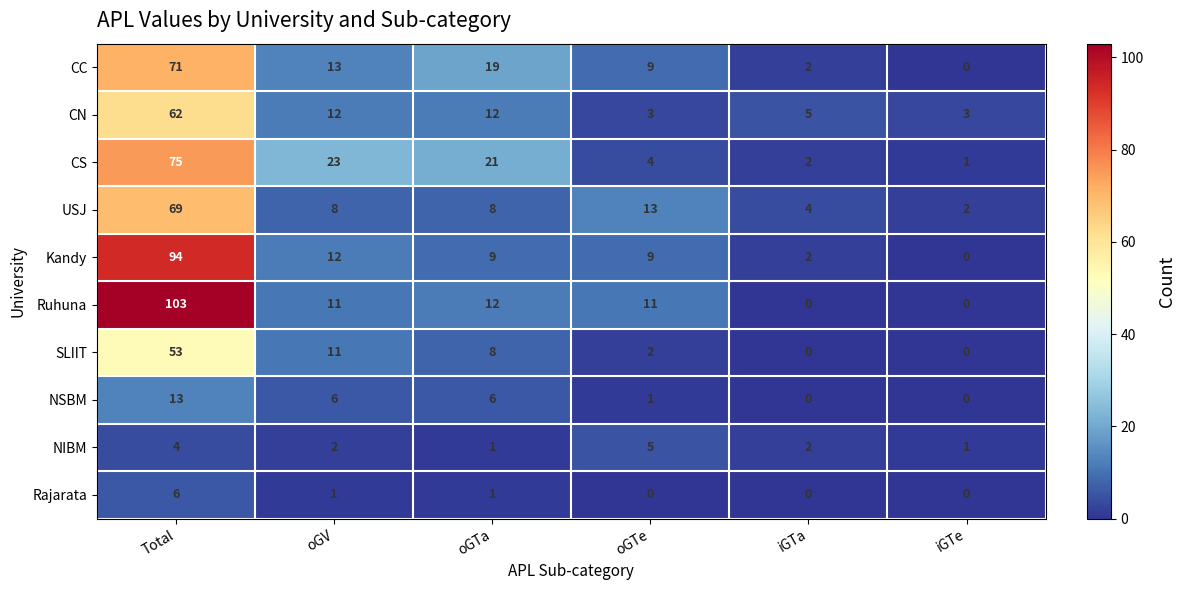

How many data points in NSBM are less than 6?

3